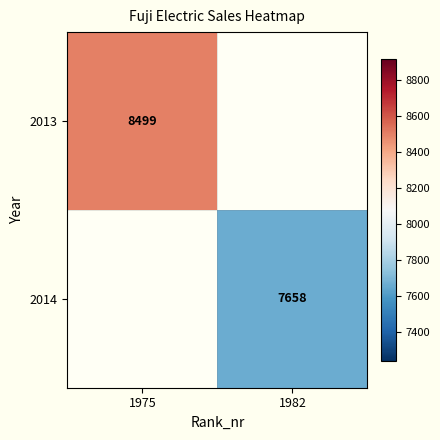

How many data points does each series have?

2